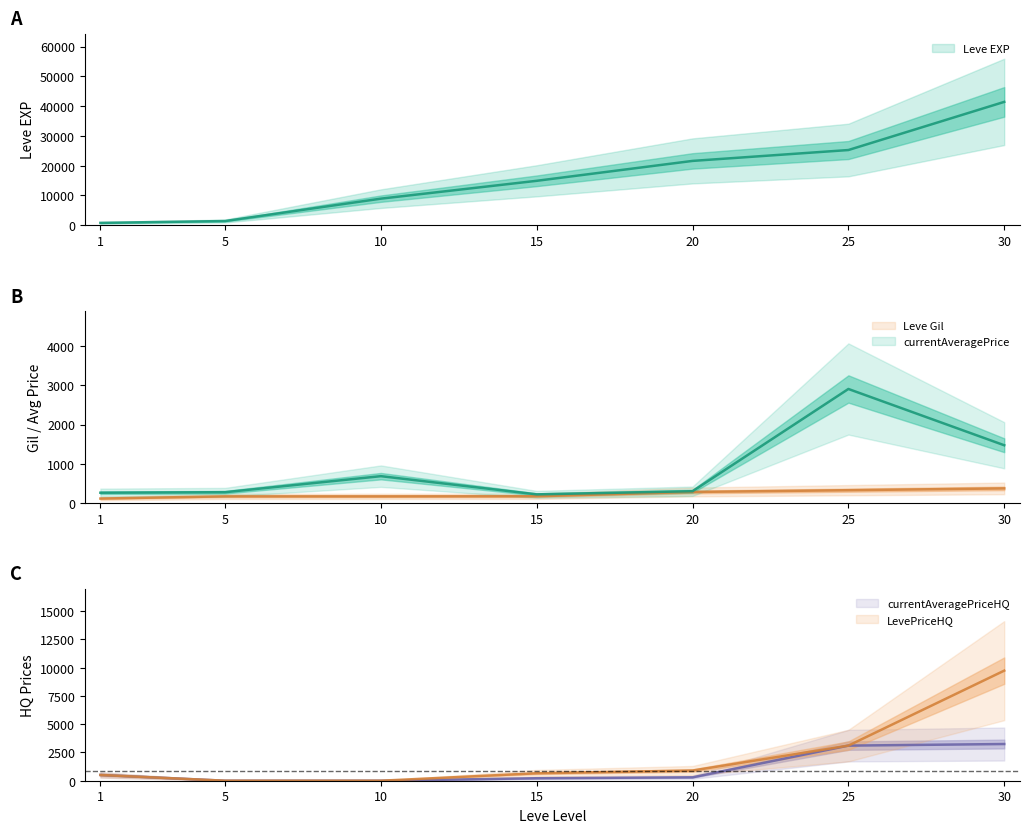

At how many categories does at least one series exceed 39051?

1